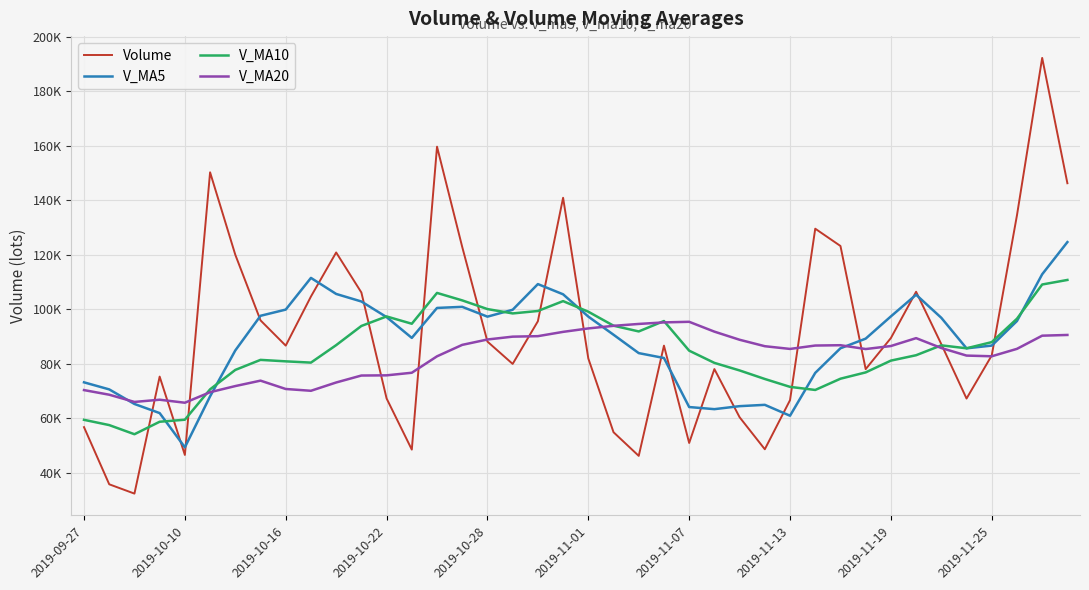

Rank the series by their maximum value, from lowest to highest.

V_MA20, V_MA10, V_MA5, Volume